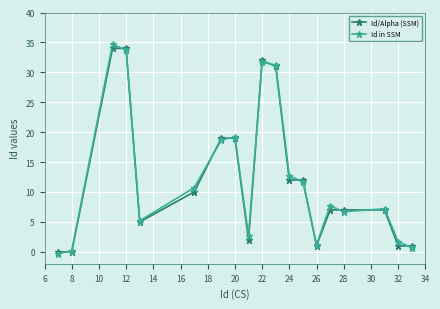

Does the chart display data point markers on the line(s)?

Yes